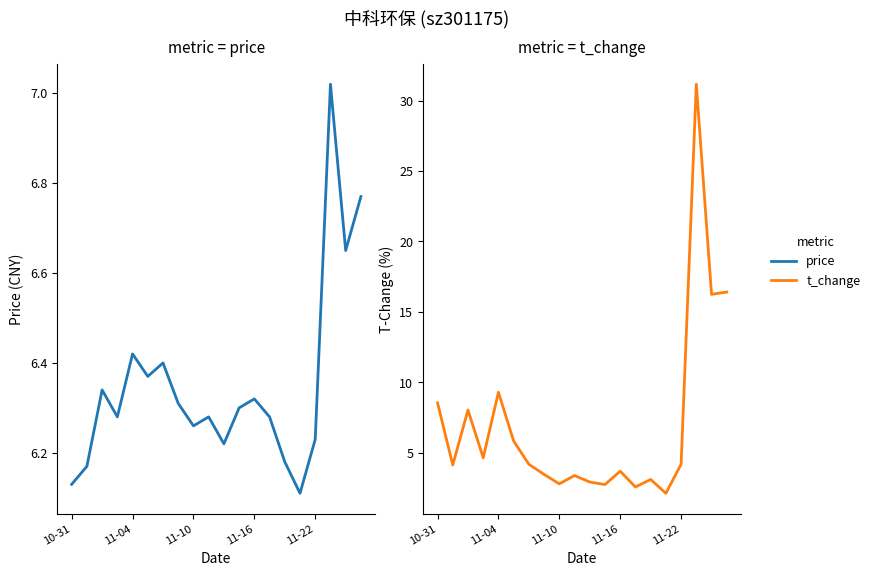

What is the smallest value displayed?

2.1